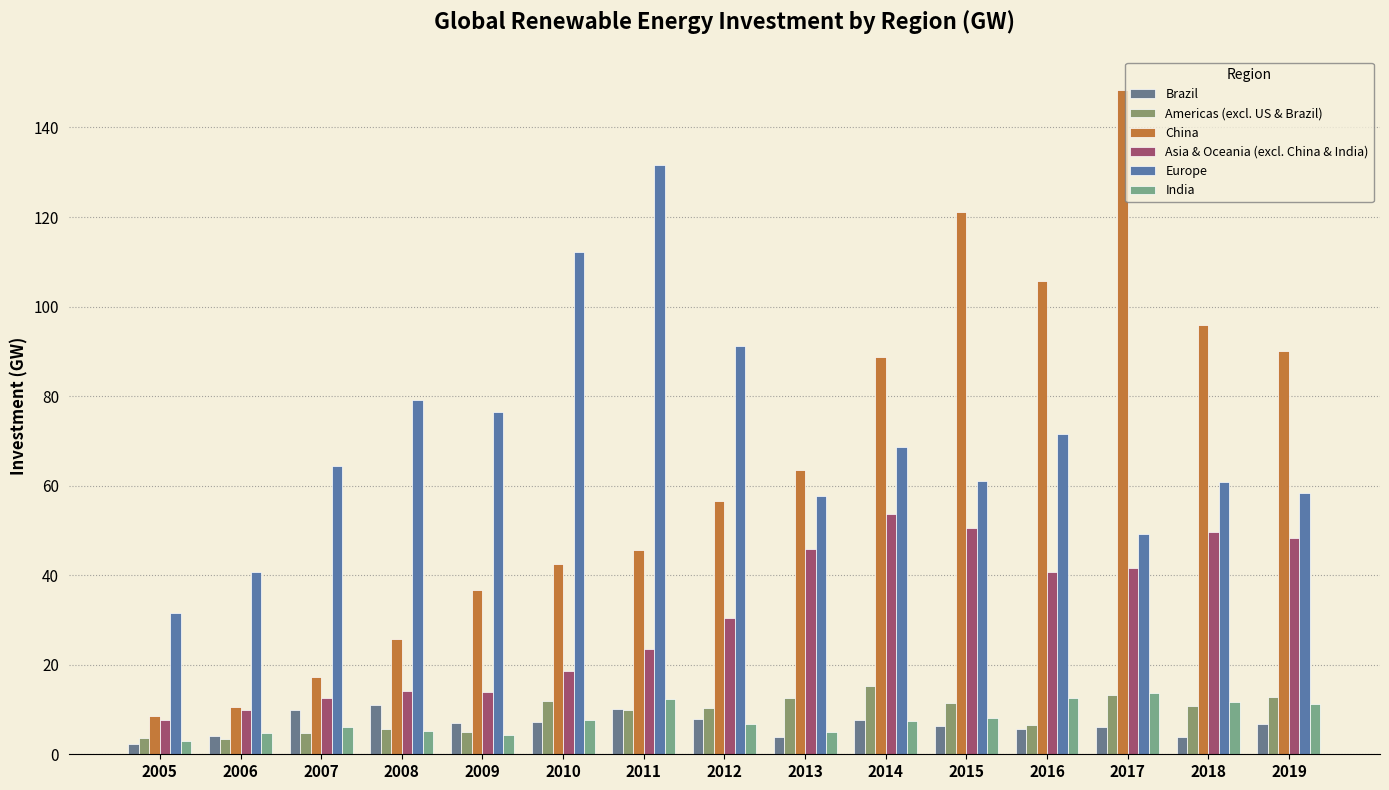

What is the difference between the maximum and minimum values in the Brazil series?

8.7